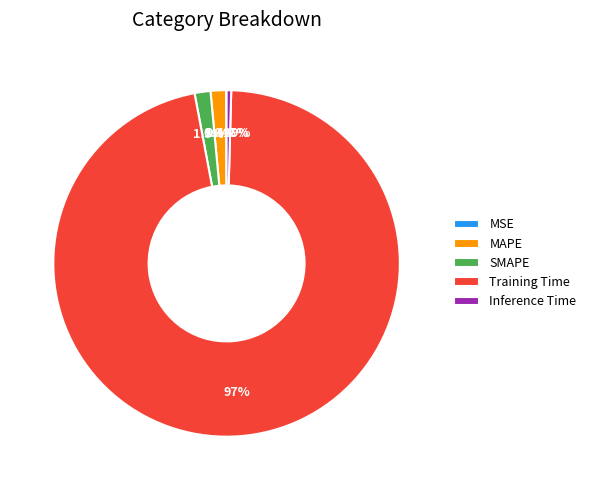

Does any single category account for the majority?

Yes